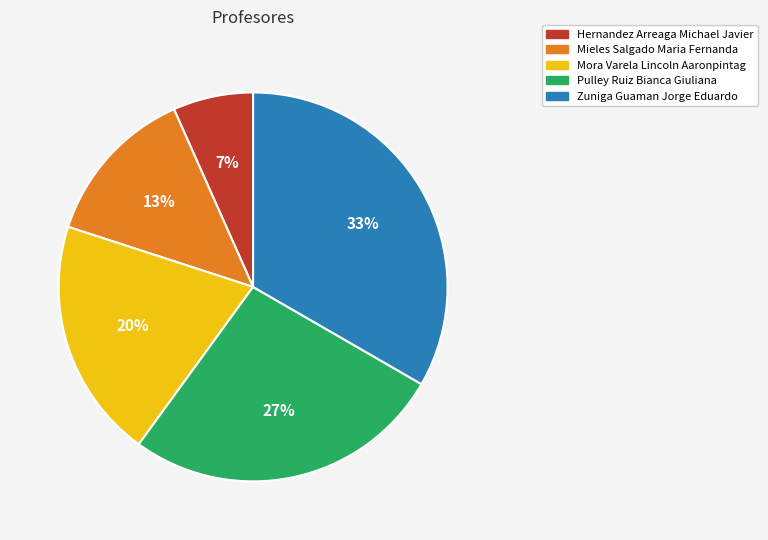

Which category has the smallest portion of the pie?

Hernandez Arreaga Michael Javier